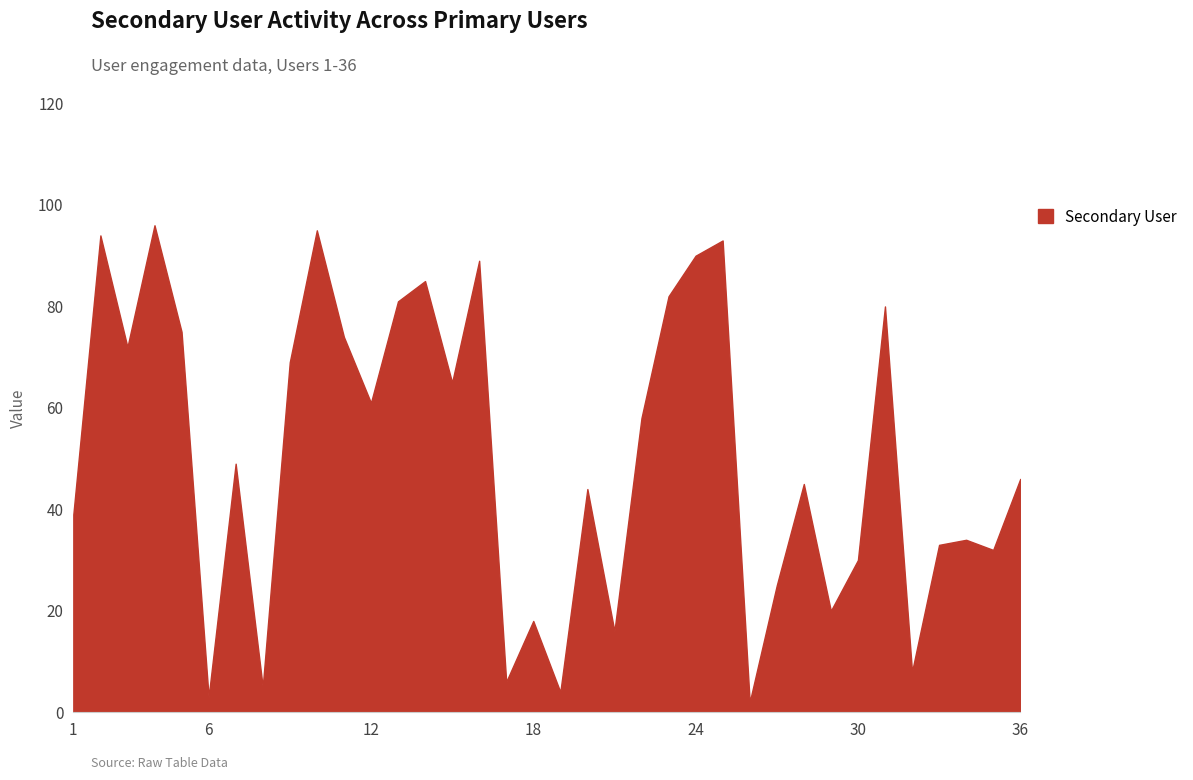

Reading right to left, list all the values displayed in this chart.

36=46	35=32	34=34	33=33	32=8	31=80	30=30	29=20	28=45	27=25	26=2	25=93	24=90	23=82	22=58	21=16	20=44	19=4	18=18	17=6	16=89	15=65	14=85	13=81	12=61	11=74	10=95	9=69	8=5	7=49	6=3	5=75	4=96	3=72	2=94	1=39